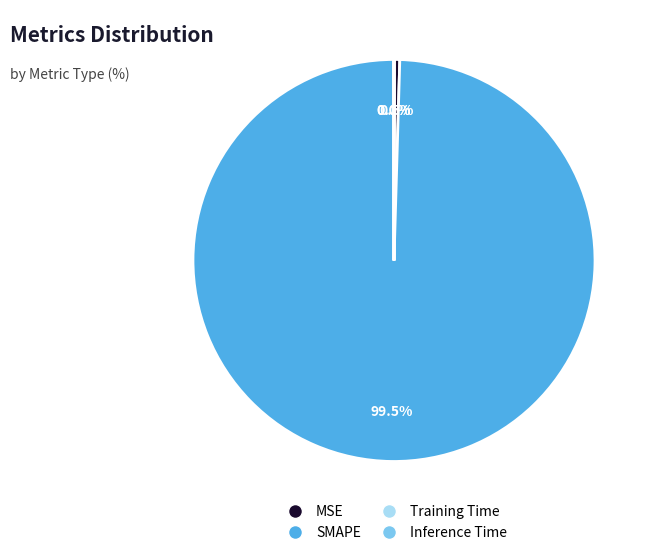

Which slice is the largest?

SMAPE